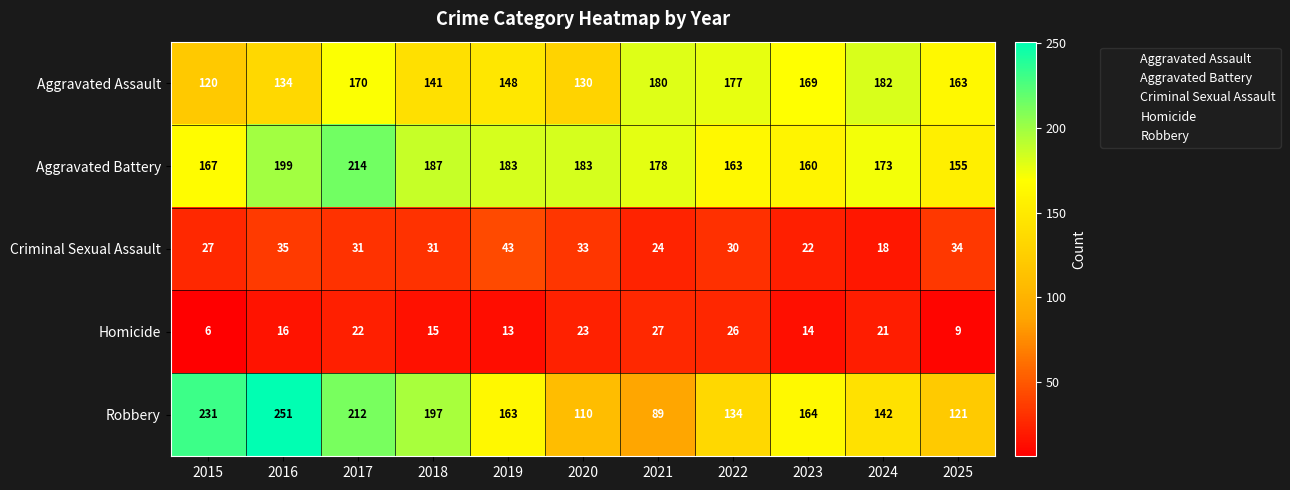

Which series changed the most between 2015 and 2017?

Aggravated Assault